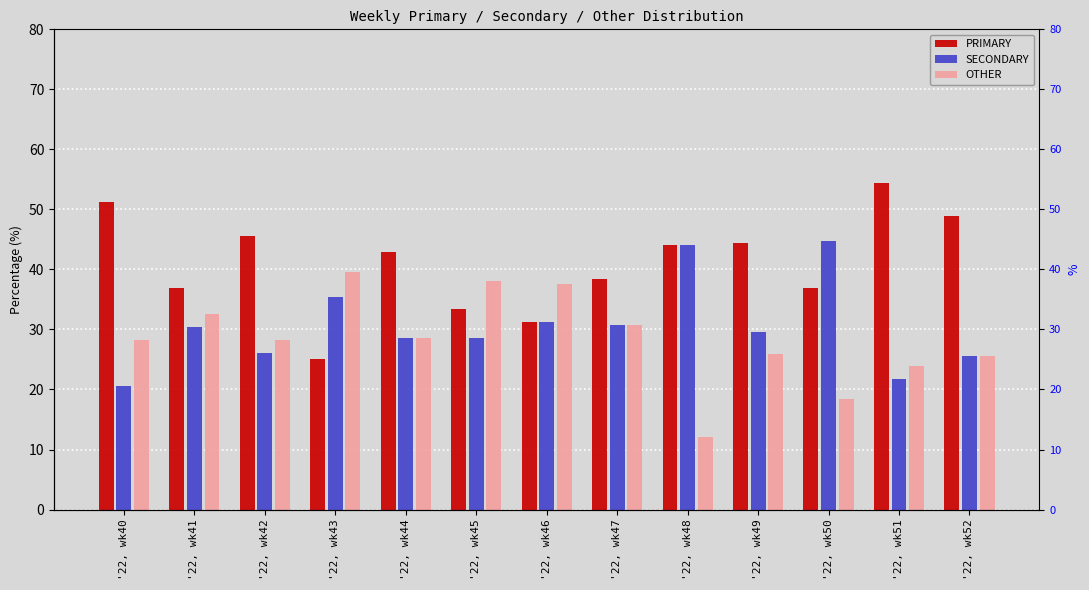

What is the value of the SECONDARY bar at the 7th from the left?

31.2